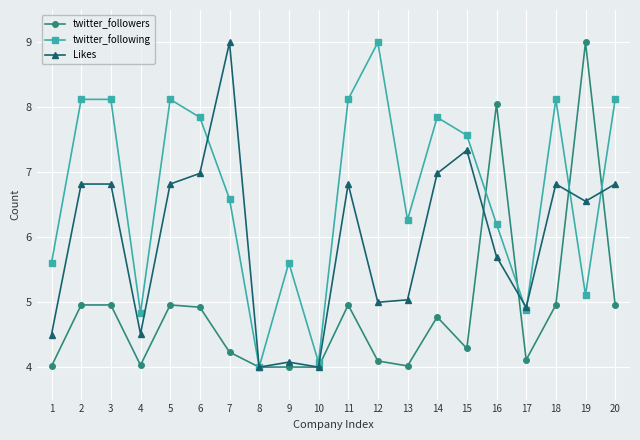

What is the value of the Likes point at the 8th from the left?

4.0